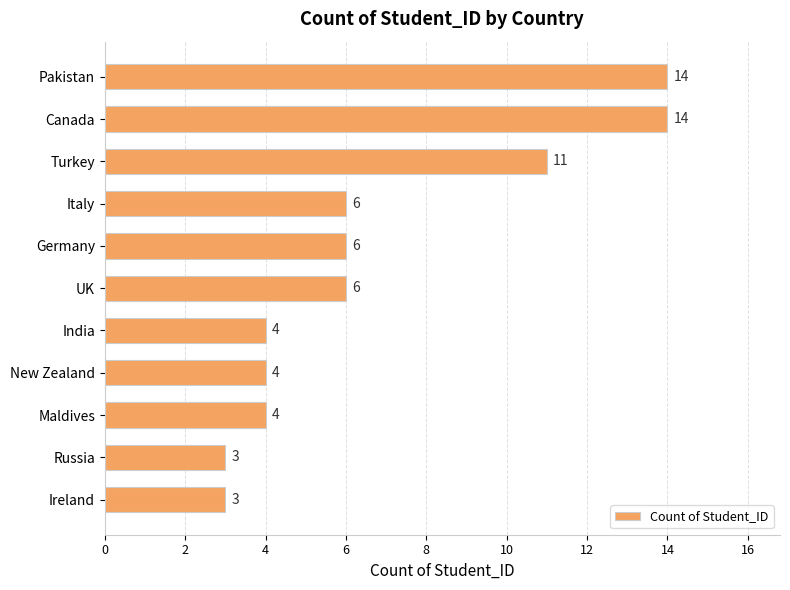

How many bars are there in total?

11